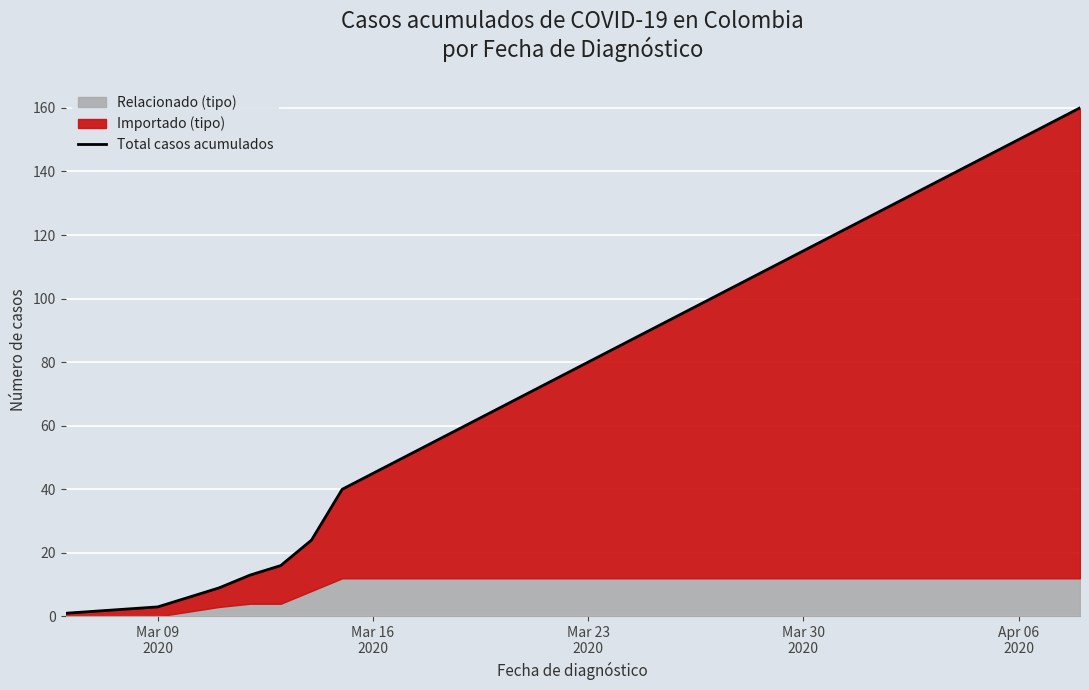

The chart shows a value of 110 at 20. True or false?

True